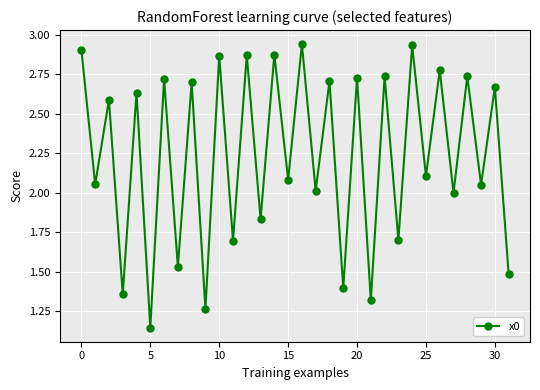

What is the sum of all values?

71.5